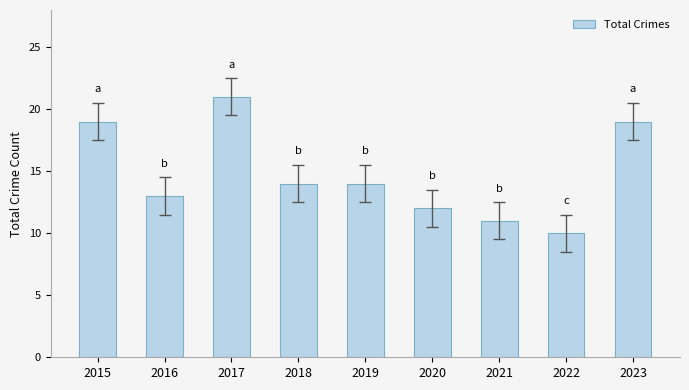

What is the difference between the maximum and minimum values?

11